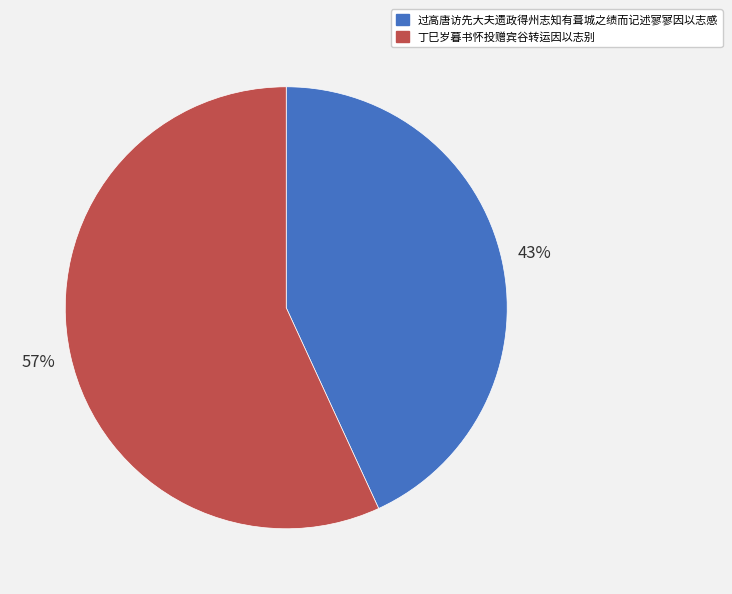

Is it true that 丁巳岁暮书怀投赠宾谷转运因以志别 is 57% of the pie?

True